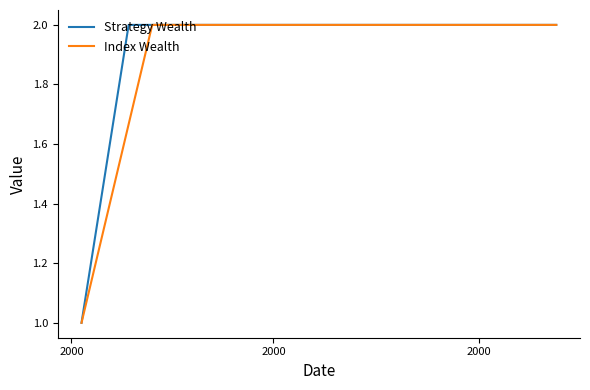

What is the minimum value shown in the chart?

1.0